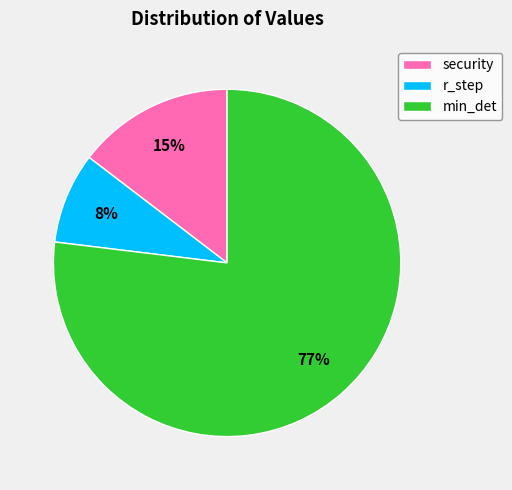

To the nearest percent, what portion does security represent?

15%